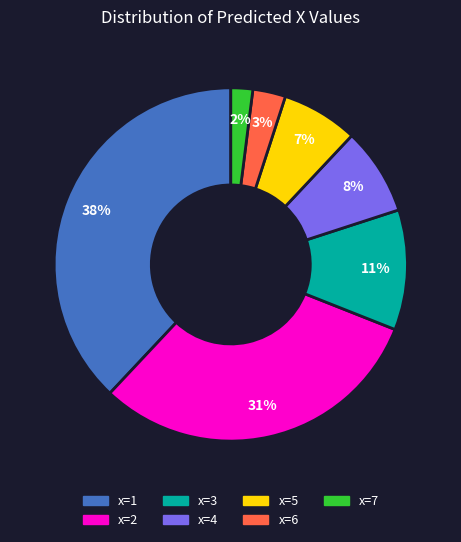

How many slices are in this pie chart?

7